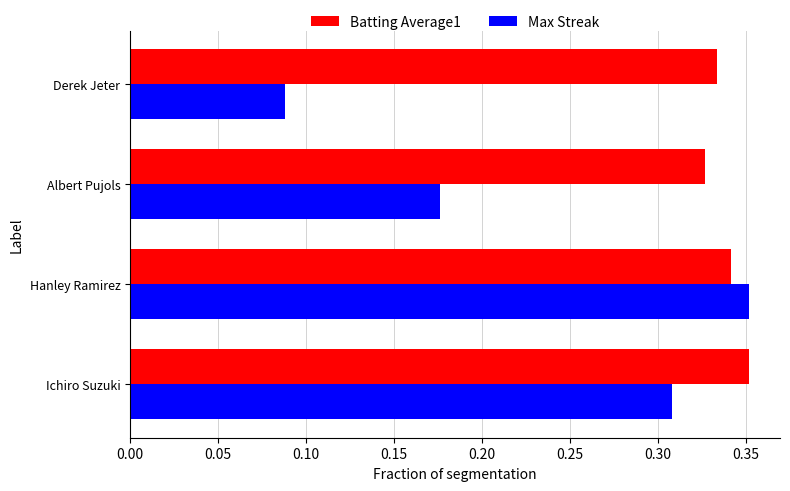

Count the Batting Average1 values in the range 0 to 1.

4